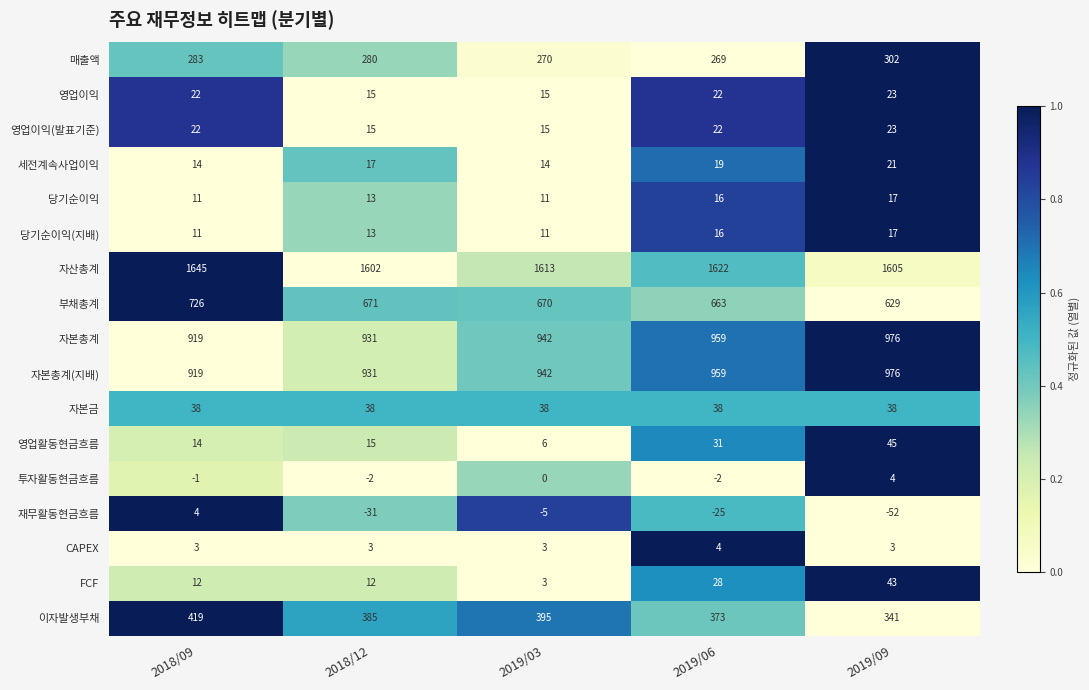

How many series are shown in this chart?

17